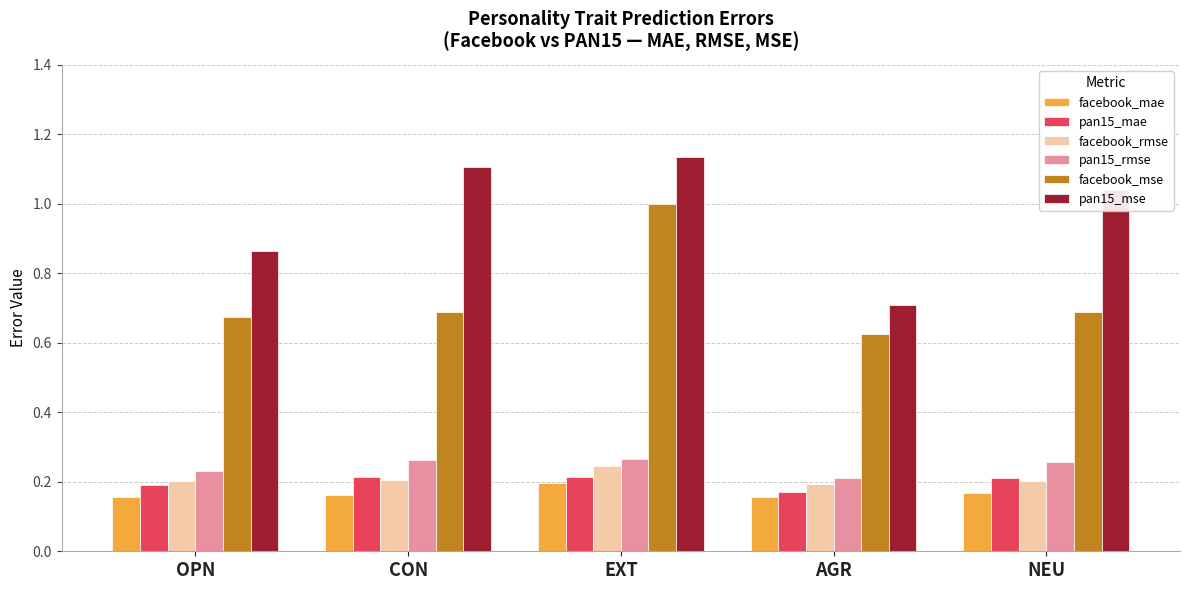

Rank the series at OPN from highest to lowest value.

pan15_mse, facebook_mse, pan15_rmse, facebook_rmse, pan15_mae, facebook_mae